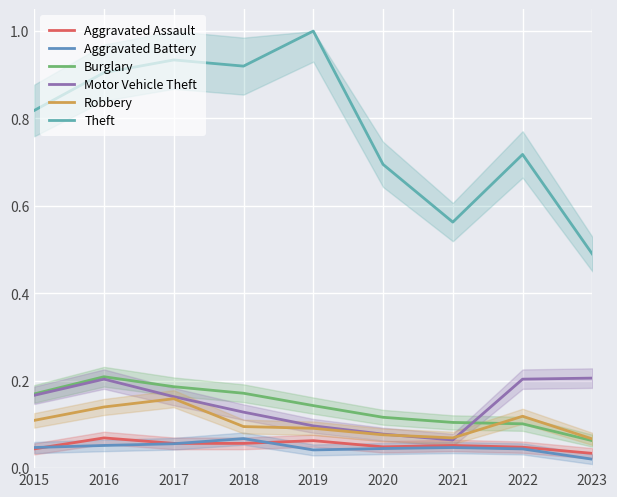

At how many categories does at least one series exceed 0?

9